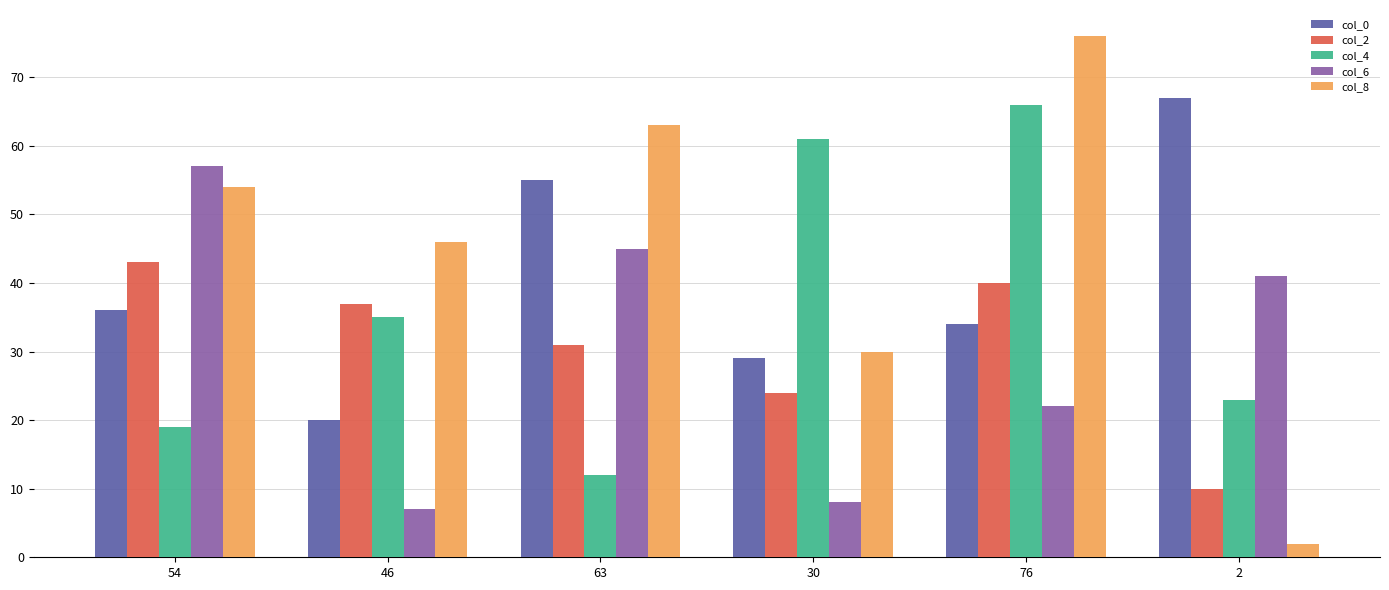

What is the lowest value of the col_4 series?

12